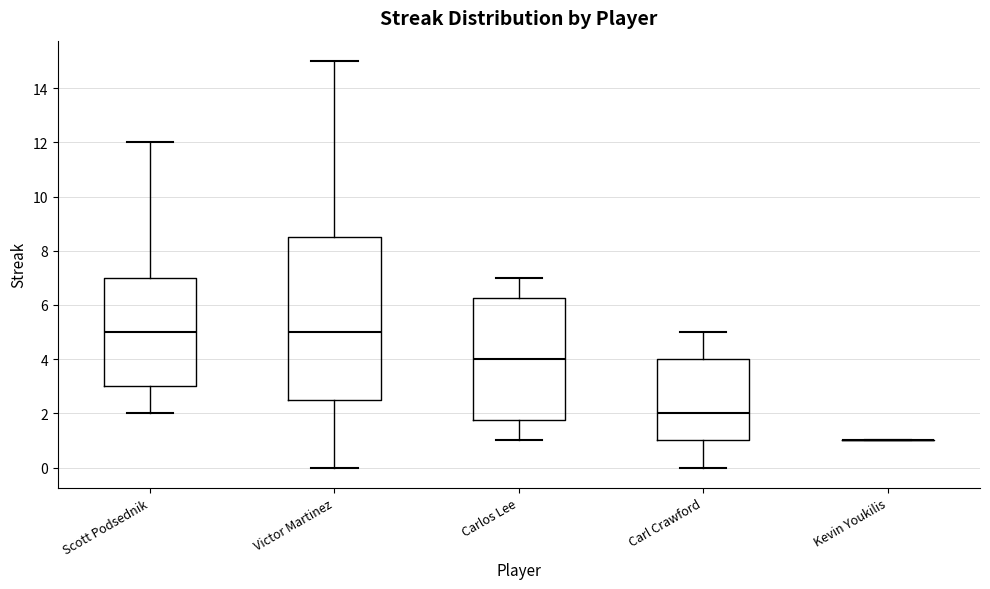

Reading left to right, transcribe this box plot: for each box, give where its median line is, the range the box spans, and where its two whiskers end, as read against the y-axis. The values are not printed on the chart, so give them approximately, as read against the axis.

Scott Podsednik: median 5.0, box 3.0 to 7.0, whiskers 2.0 to 12.0
Victor Martinez: median 5.0, box 2.6 to 8.6, whiskers 0.0 to 15.0
Carlos Lee: median 4.0, box 1.8 to 6.2, whiskers 1.0 to 7.0
Carl Crawford: median 2.0, box 1.0 to 4.0, whiskers 0.0 to 5.0
Kevin Youkilis: box collapsed to a line at 1.0, whiskers 1.0 to 1.0